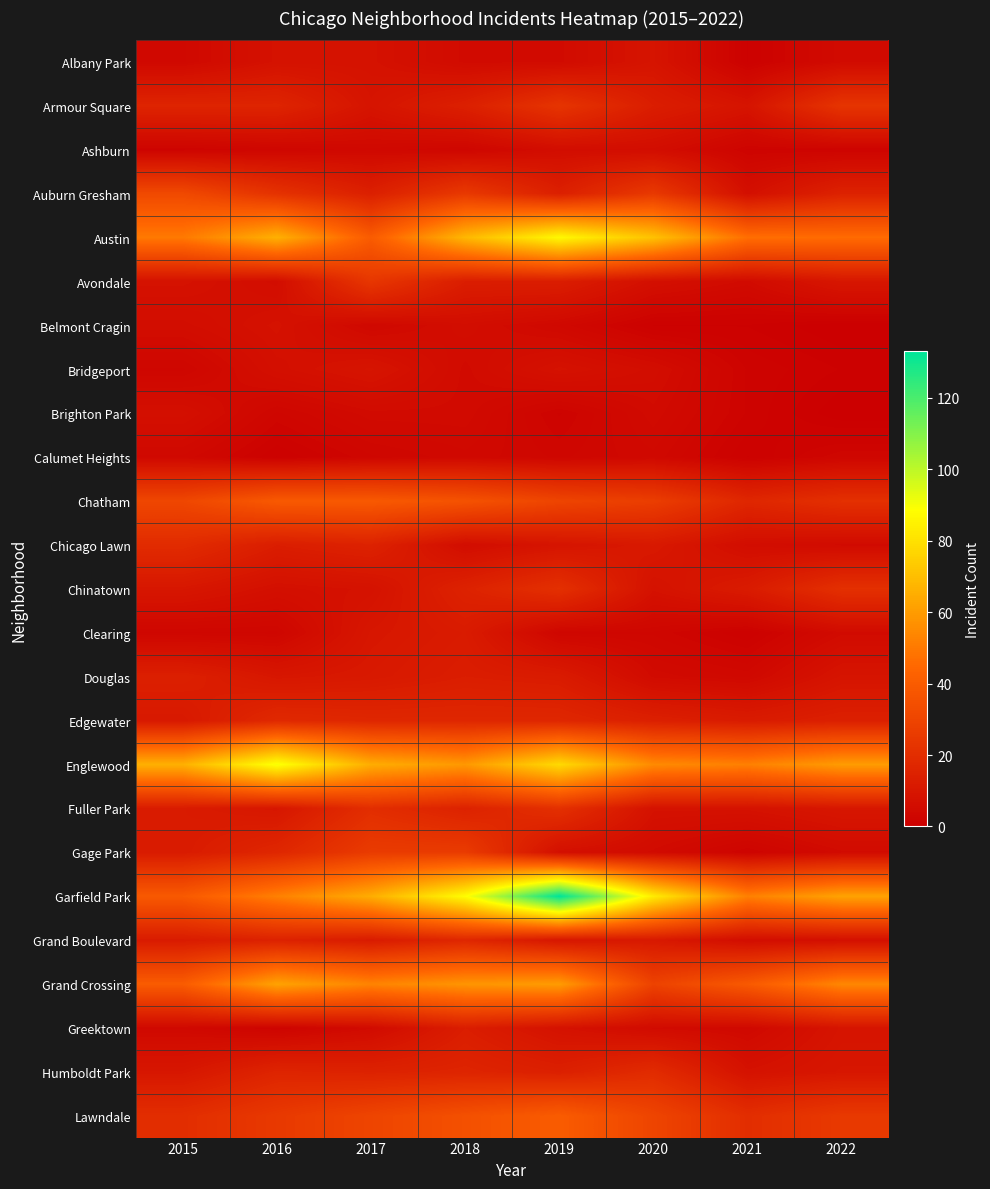

Which series changed the most between 2017 and 2019?

Garfield Park